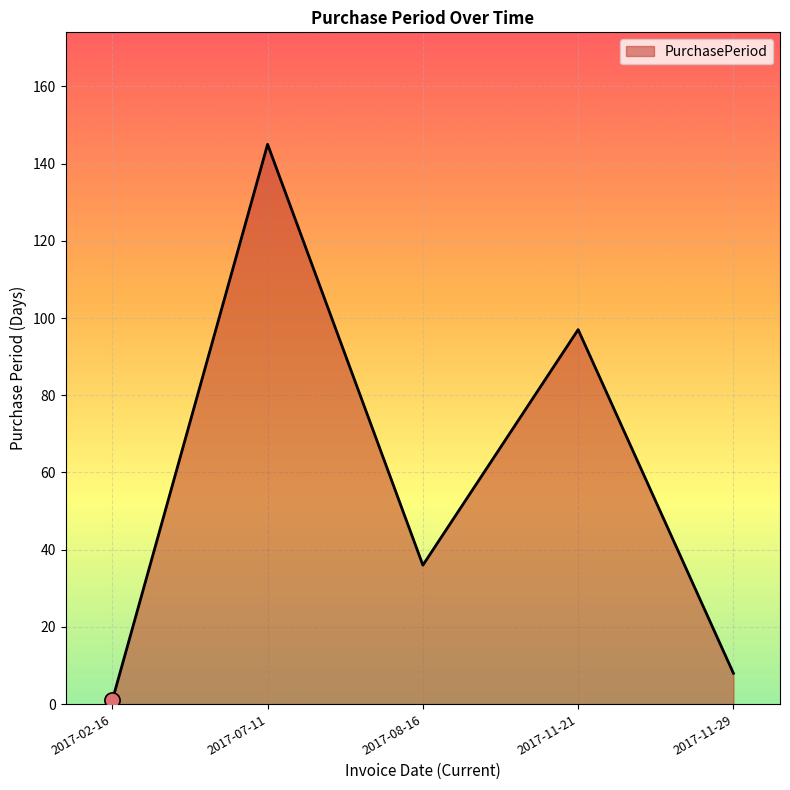

What is the change in value from 2017-11-21 to 2017-11-29?

-89